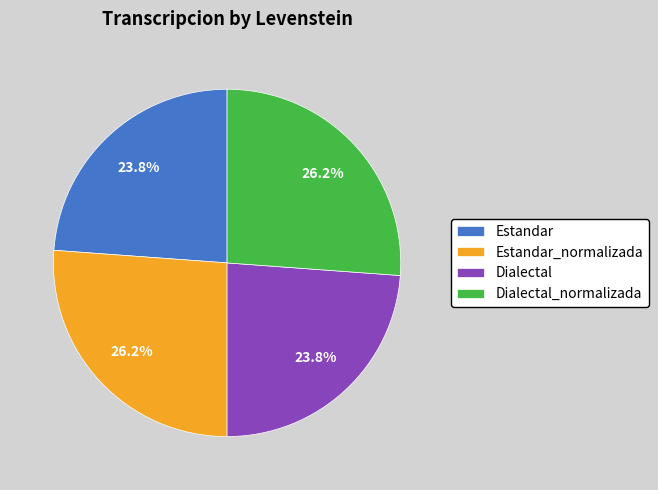

Does Dialectal_normalizada represent more than half of the total?

No